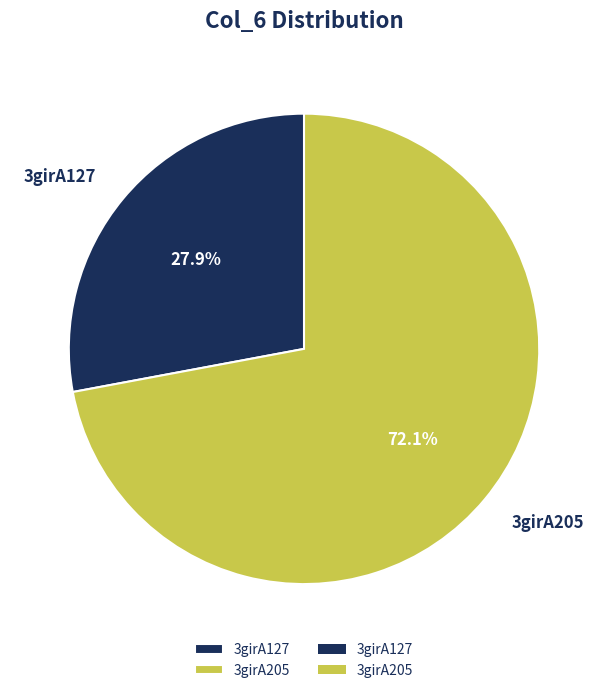

True or false: 3girA127 accounts for 17% of the total.

False